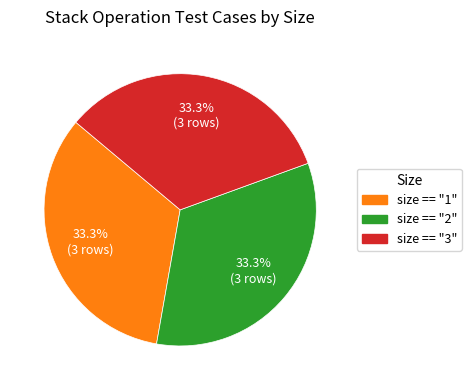

Does any single category account for the majority?

No